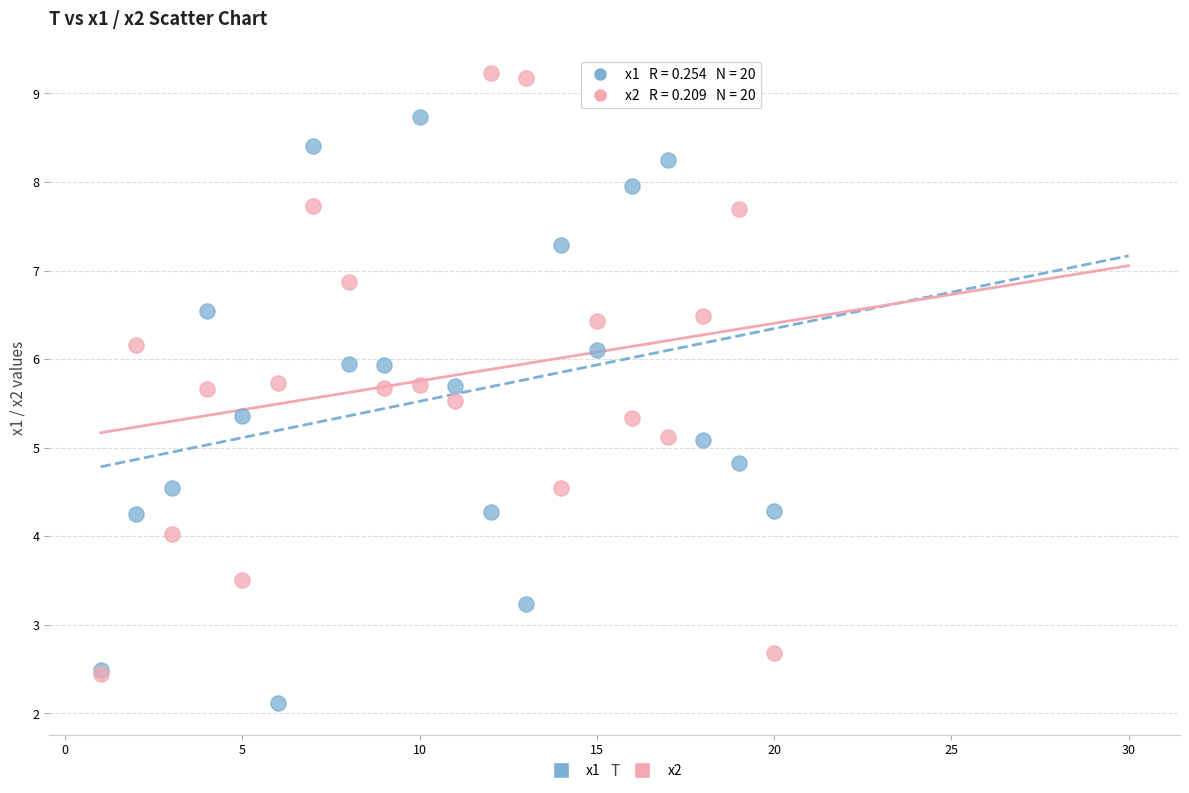

Which series has the largest Y range (max minus min)?

x2